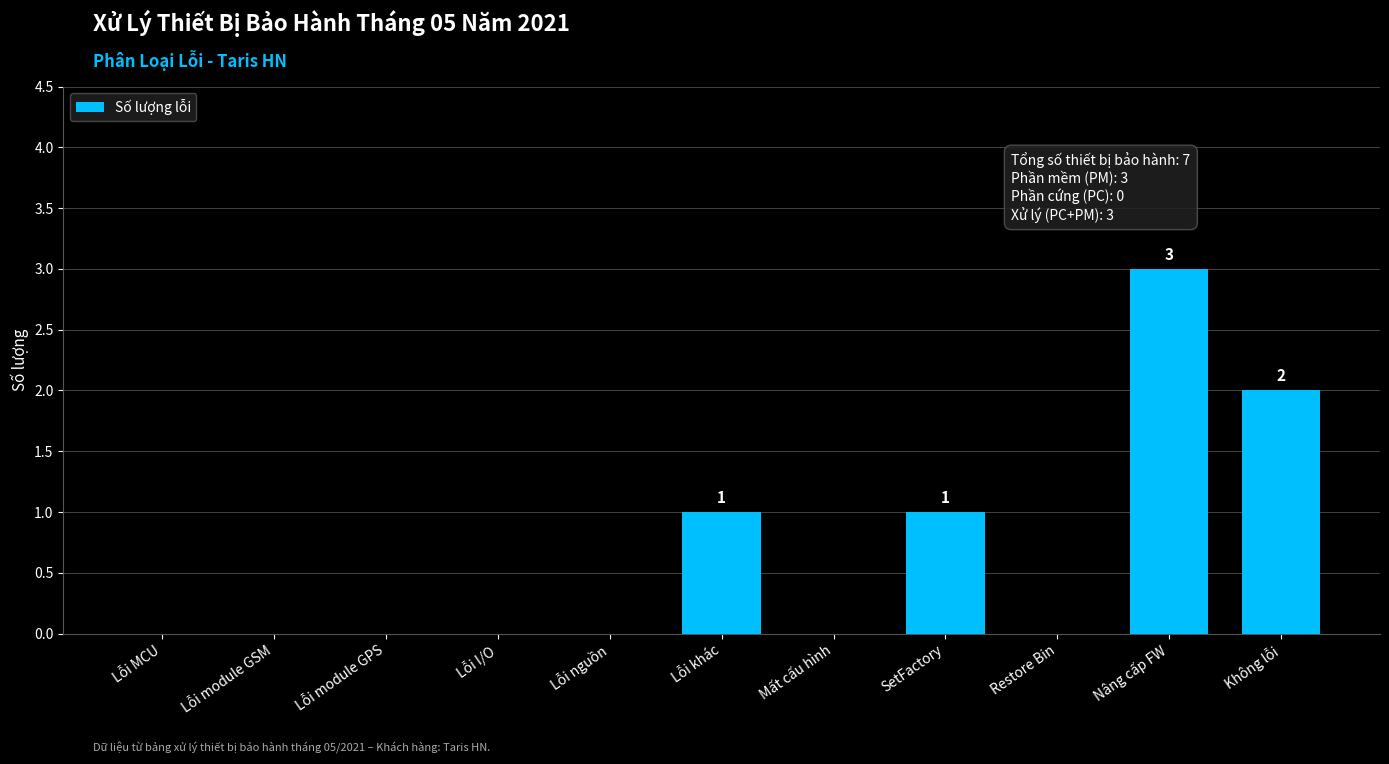

Reading left to right, transcribe all the data shown in this chart.

Lỗi MCU=0	Lỗi module GSM=0	Lỗi module GPS=0	Lỗi I/O=0	Lỗi nguồn=0	Lỗi khác=1	Mất cấu hình=0	SetFactory=1	Restore Bin=0	Nâng cấp FW=3	Không lỗi=2